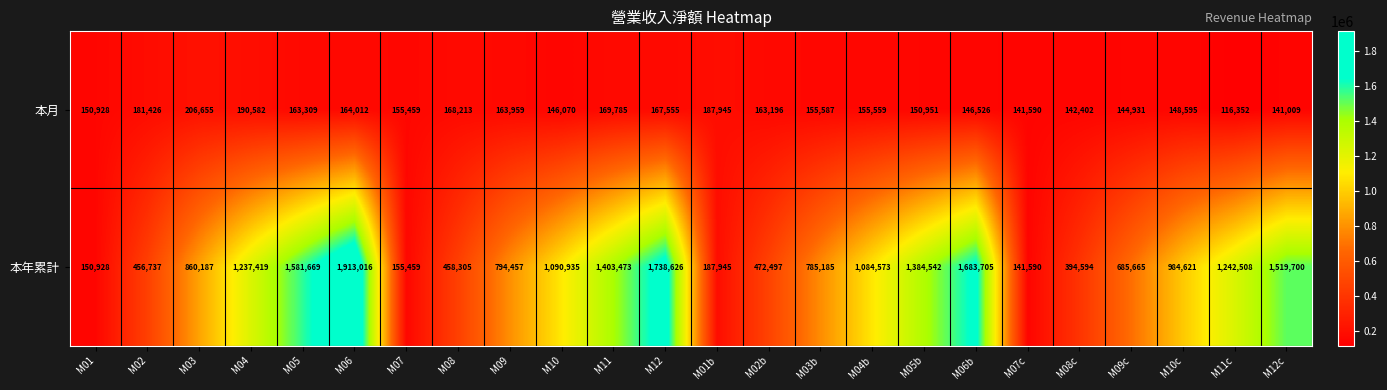

Which series has the largest range (max minus min)?

本年累計